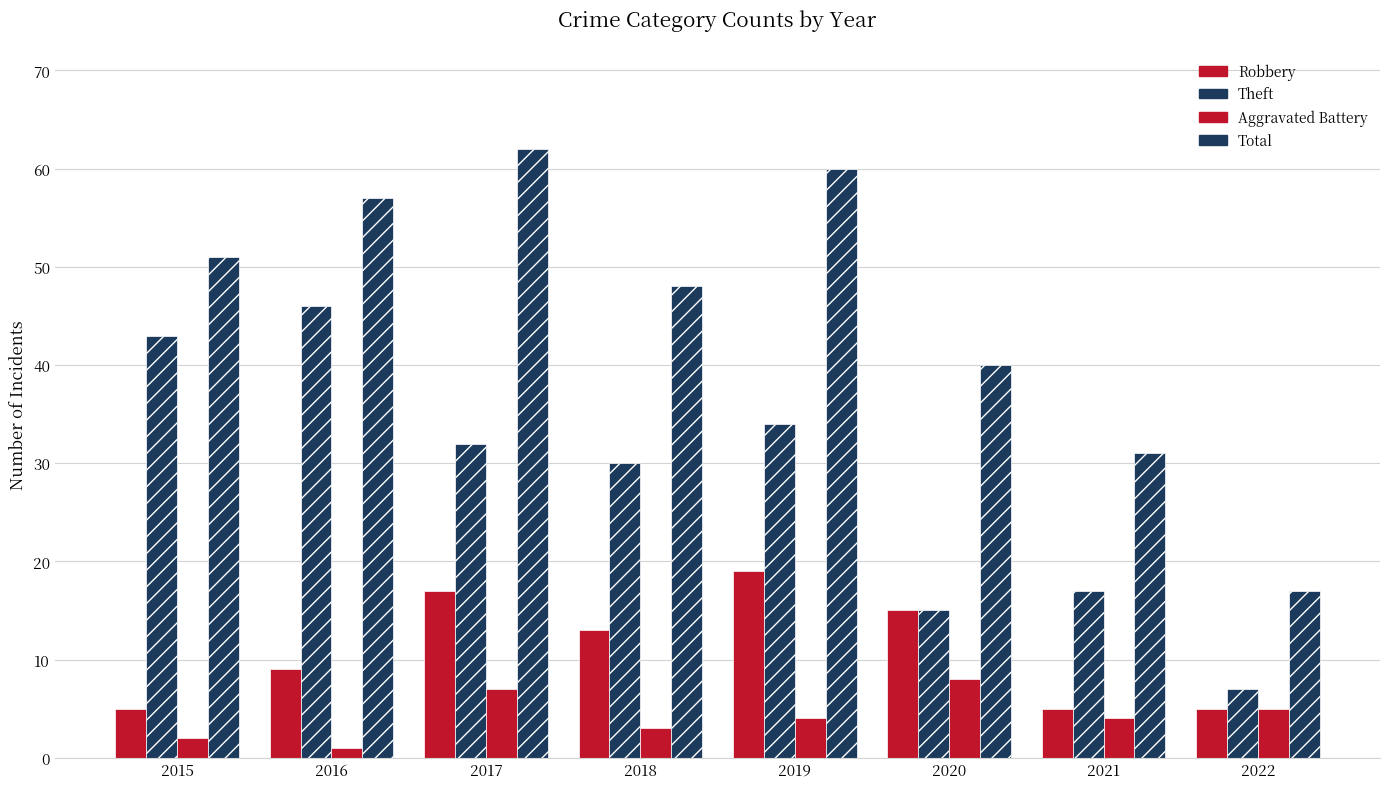

What is the sum of all Aggravated Battery values?

34